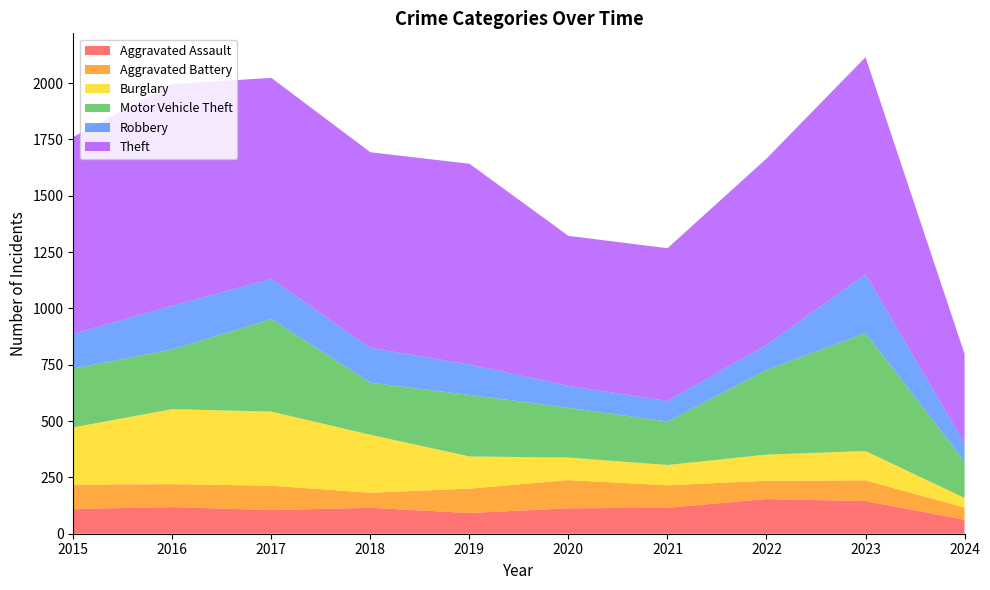

Reading right to left, extract all data points from this chart.

Aggravated Assault: 62	145	154	115	113	92	115	105	118	110
Aggravated Battery: 54	92	81	100	125	108	67	108	102	108
Burglary: 43	130	116	90	100	143	257	329	333	254
Motor Vehicle Theft: 162	524	376	193	221	273	231	411	265	261
Robbery: 80	260	111	91	97	135	155	178	194	154
Theft: 397	964	827	678	666	891	868	892	984	874